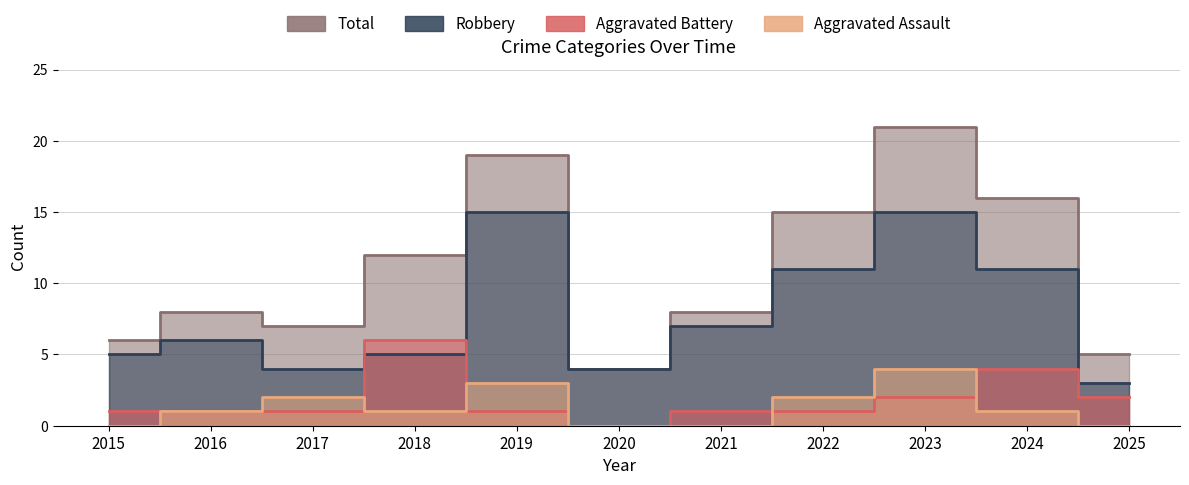

What is the difference between the maximum and second lowest values in the Aggravated Assault series?

4